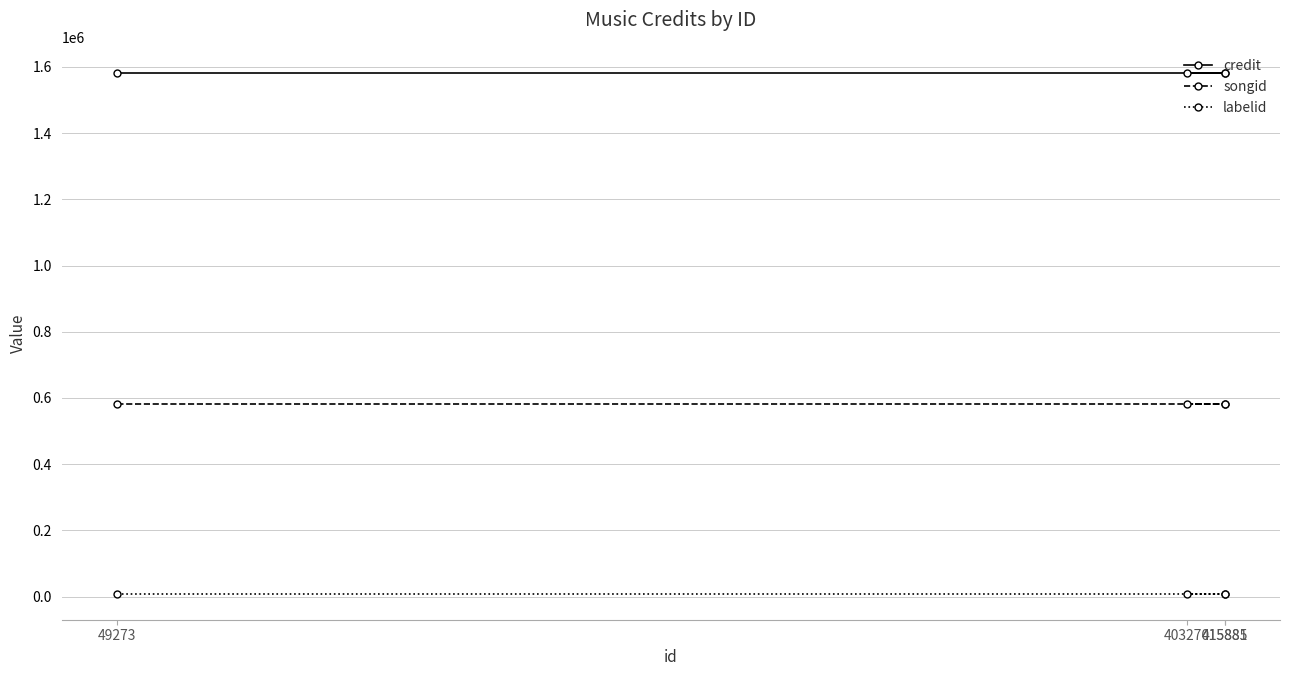

True or false: labelid and credit intersect in this chart.

False